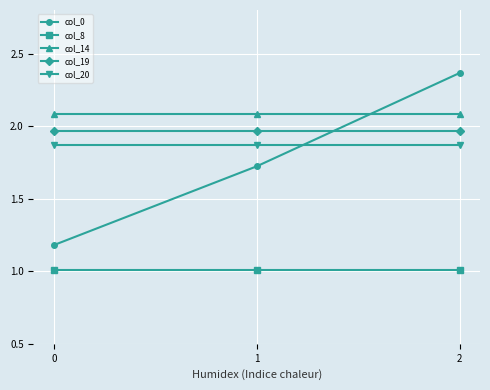

True or false: col_8 has a value of 1.0 at 1.

True